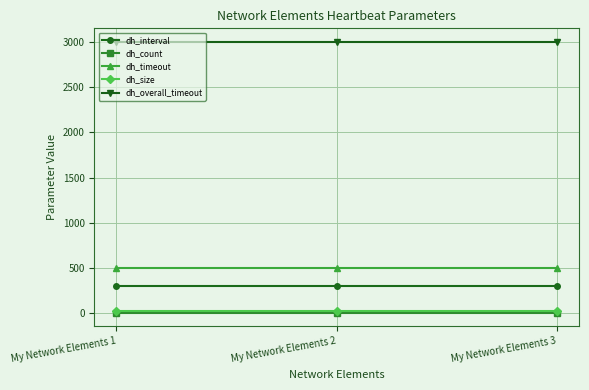

What are all the series names shown in the legend?

dh_interval, dh_count, dh_timeout, dh_size, dh_overall_timeout